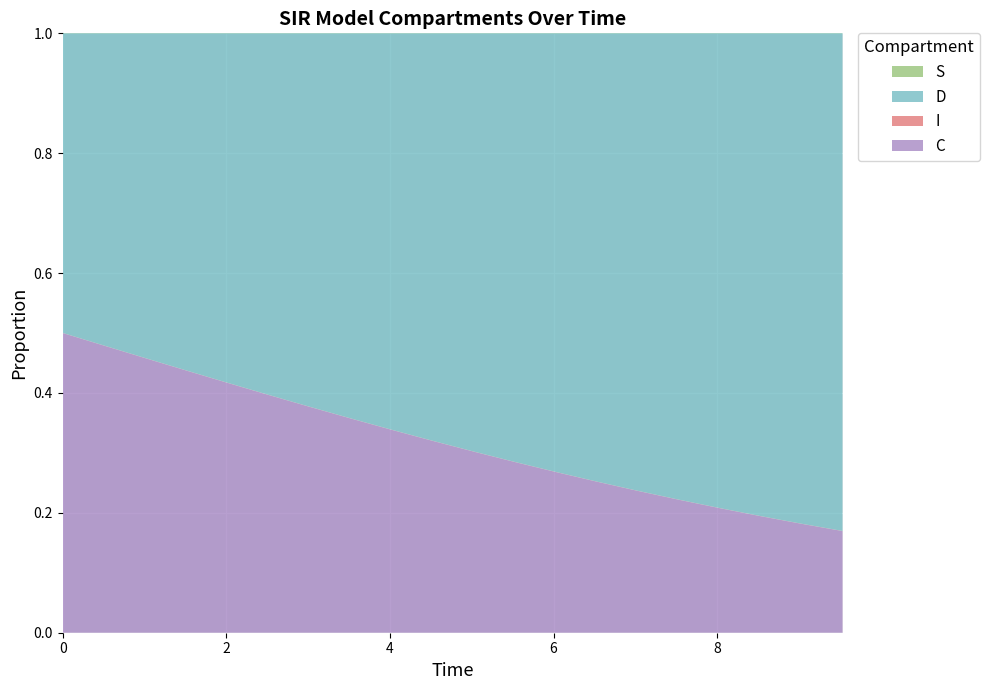

Reading left to right, transcribe all the data shown in this chart.

S: 1.0	1.0	1.0	1.0	1.0	1.0	1.0	1.0	1.0	1.0	1.0	1.0	1.0	1.0	1.0	1.0	1.0	1.0	1.0	1.0
I: 0.0	0.0	0.0	0.0	0.0	0.0	0.0	0.0	0.0	0.0	0.0	0.0	0.0	0.0	0.0	0.0	0.0	0.0	0.0	0.0
C: 0.5	0.5	0.5	0.4	0.4	0.4	0.4	0.4	0.3	0.3	0.3	0.3	0.3	0.3	0.2	0.2	0.2	0.2	0.2	0.2
D: 0.5	0.5	0.5	0.6	0.6	0.6	0.6	0.6	0.7	0.7	0.7	0.7	0.7	0.7	0.8	0.8	0.8	0.8	0.8	0.8